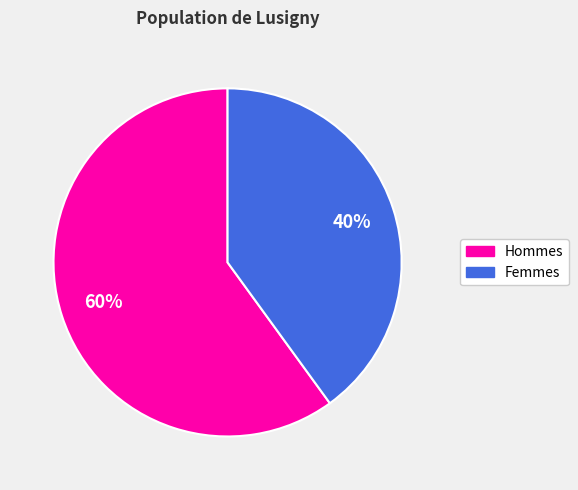

Does any single category account for the majority?

Yes